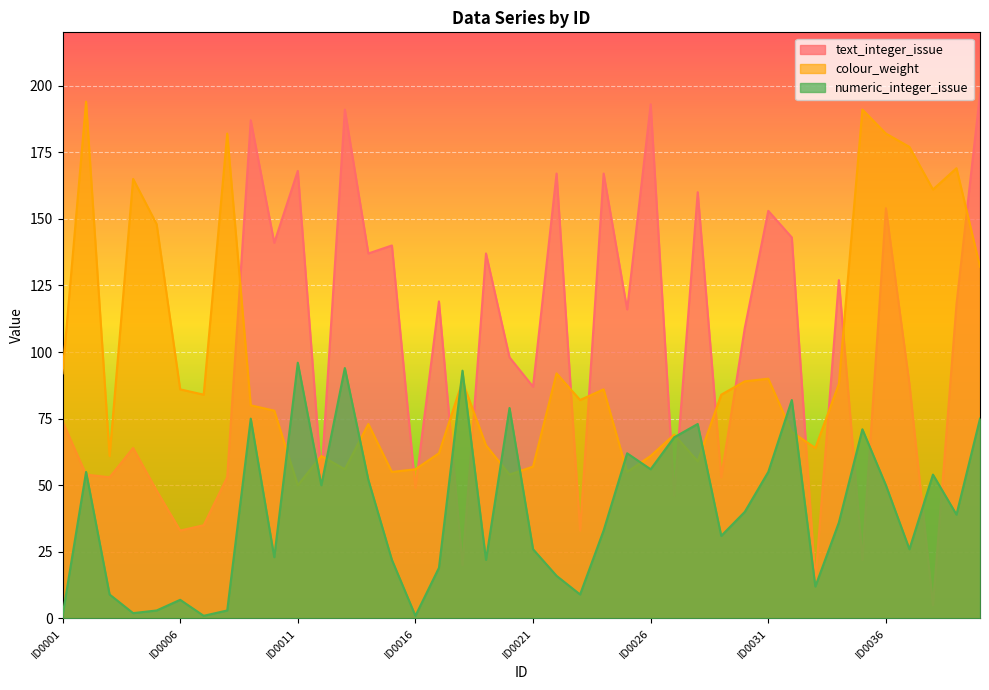

Where is text_integer_issue nearest to the value 101?

ID0020